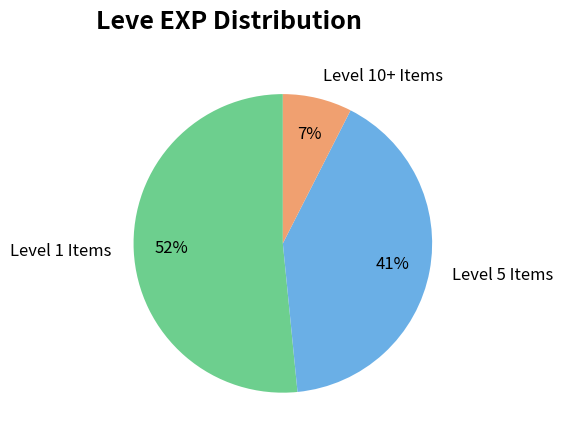

What is the smallest slice in the pie chart?

Level 10+ Items